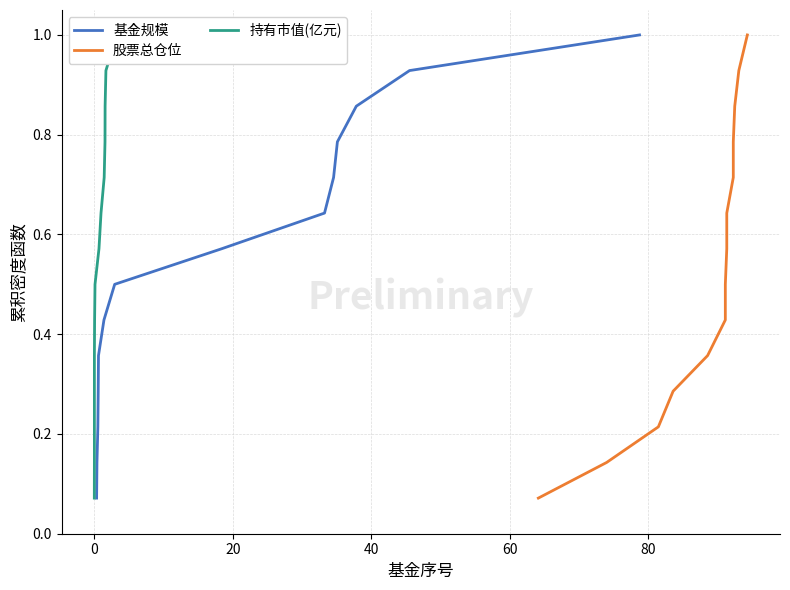

Reading right to left, what are all the values shown in this chart?

基金规模: 1.0	0.9	0.9	0.8	0.7	0.6	0.6	0.5	0.4	0.4	0.3	0.2	0.1	0.1
股票总仓位: 1.0	0.9	0.9	0.8	0.7	0.6	0.6	0.5	0.4	0.4	0.3	0.2	0.1	0.1
持有市值(亿元): 1.0	0.9	0.9	0.8	0.7	0.6	0.6	0.5	0.4	0.4	0.3	0.2	0.1	0.1